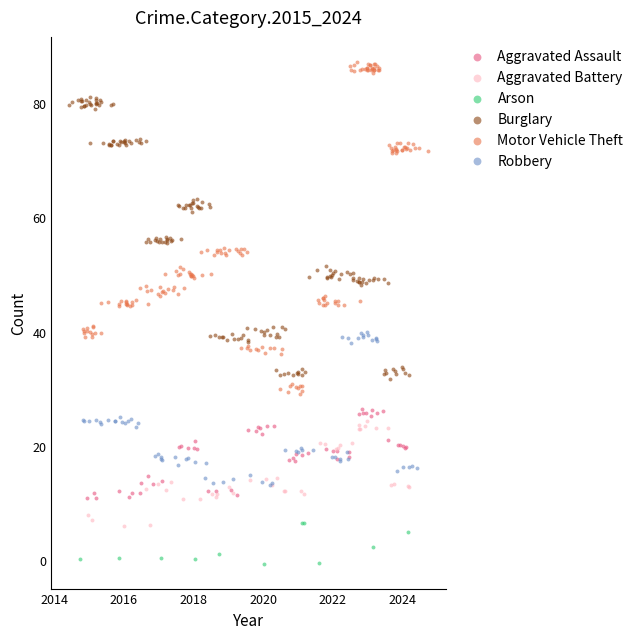

Which series has the largest Y range (max minus min)?

Motor Vehicle Theft